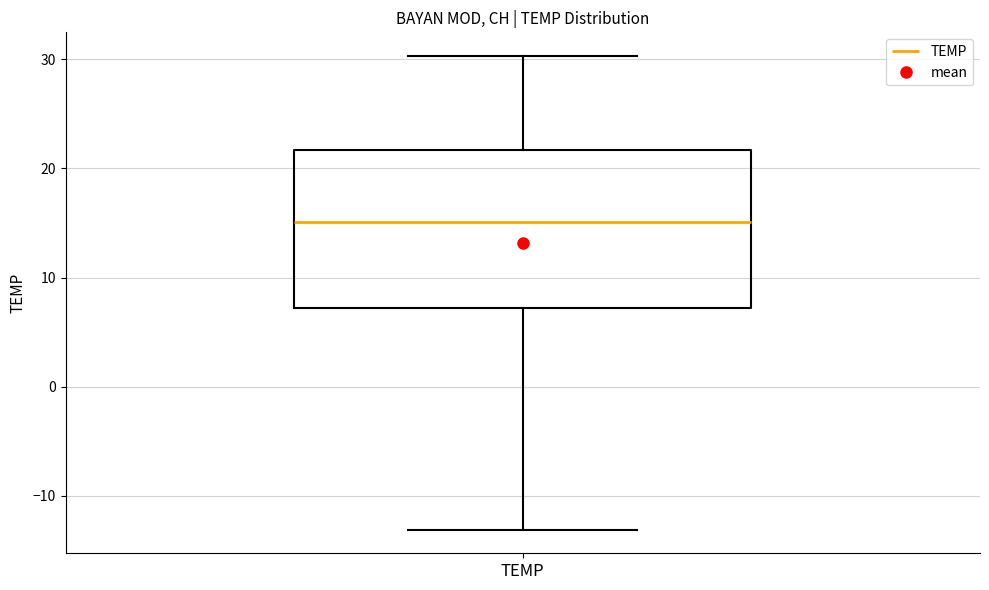

Read this box plot against the y-axis: the position of the median line, the range covered by the box, and the ends of both whiskers. The values are not printed on the chart, so give them approximately, as read against the axis.

median 15, box 7 to 22, whiskers -13 to 30